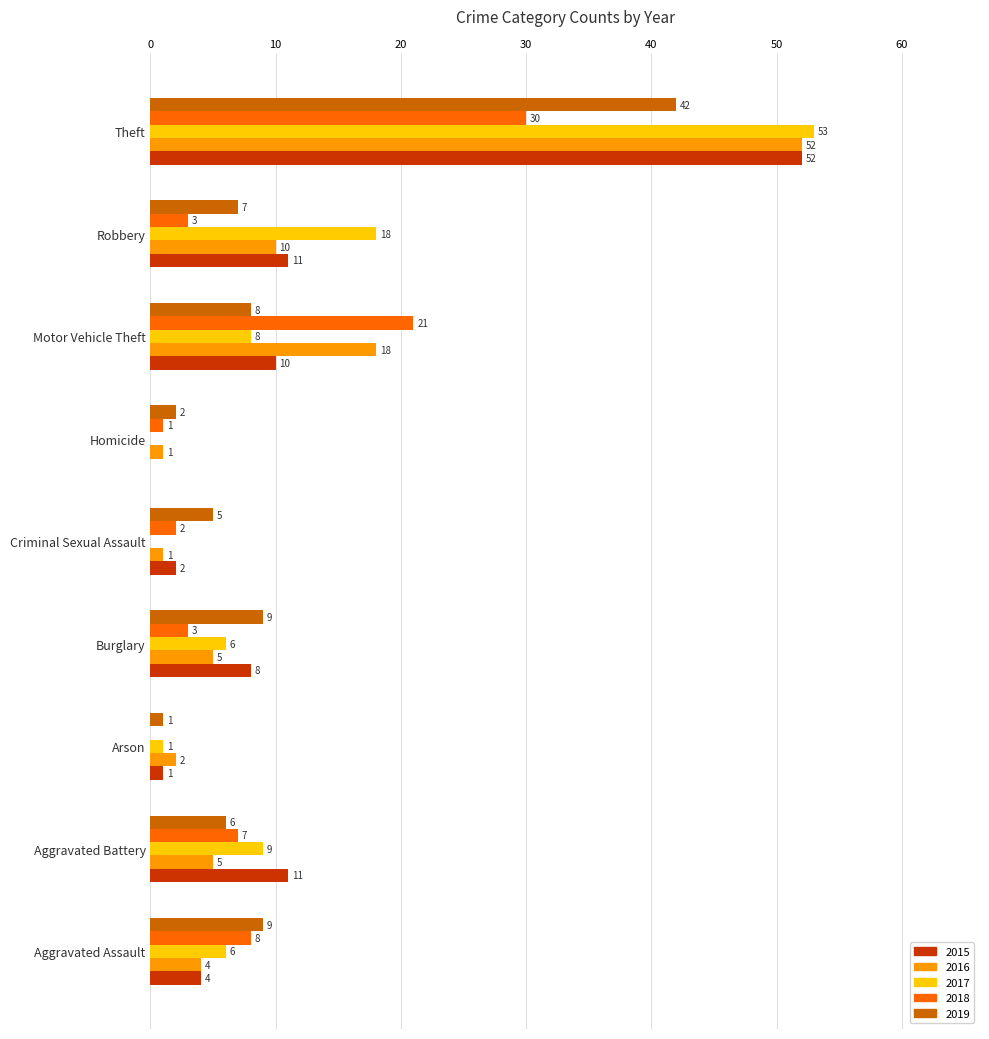

What is the sum of all 2019 values?

89